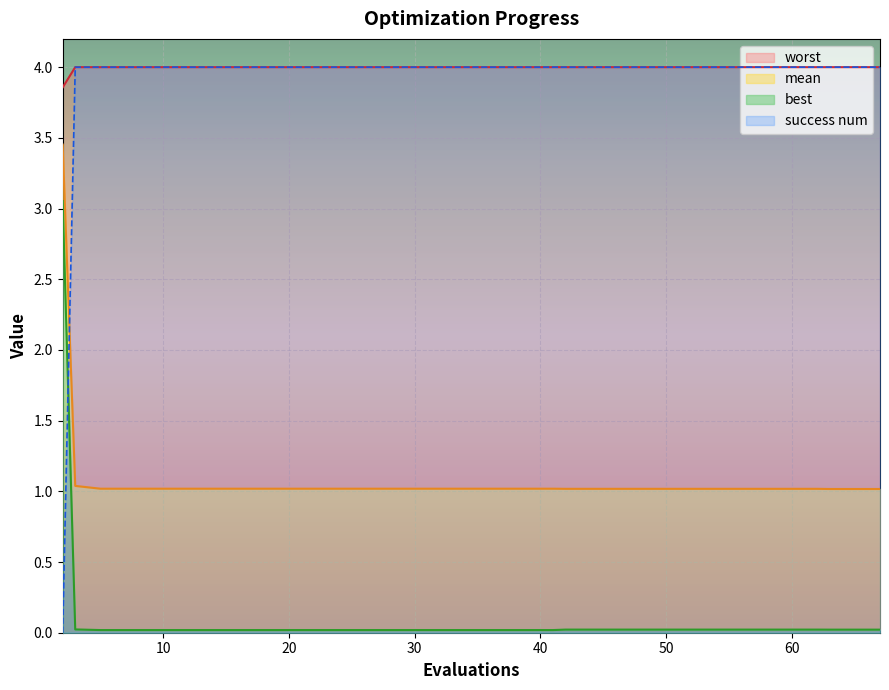

What is the highest value of the success num series?

4.0